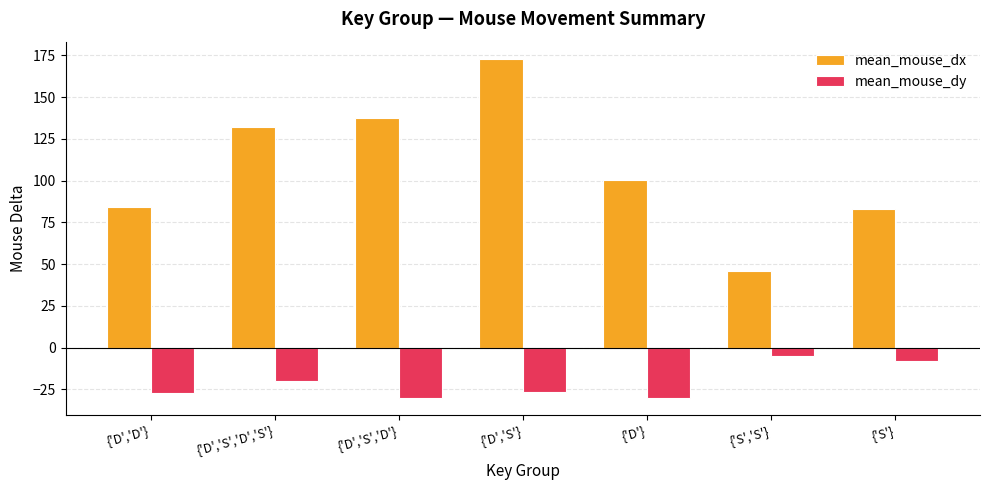

List the series in order of their peak value, highest first.

mean_mouse_dx, mean_mouse_dy